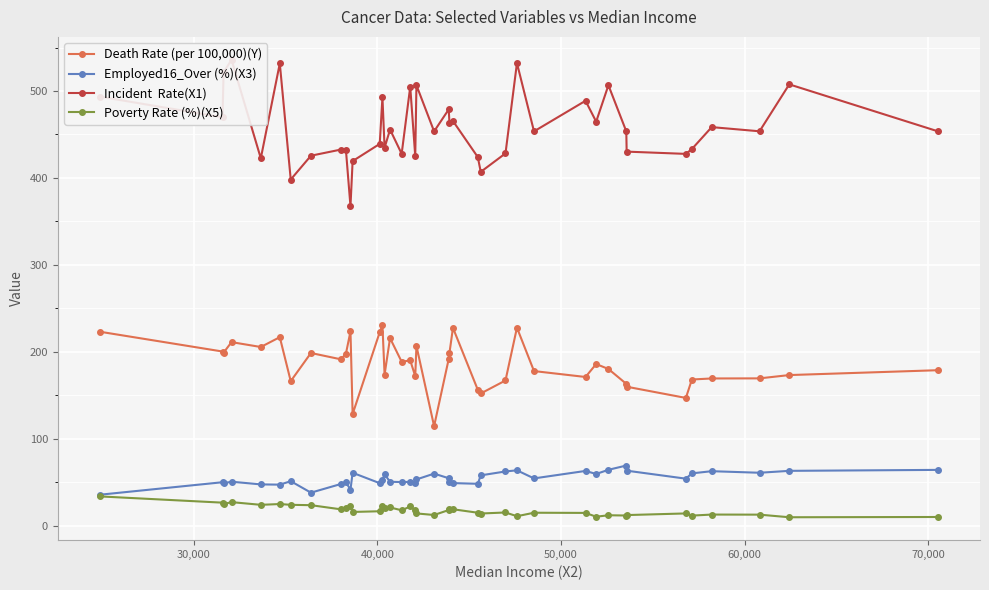

How many values in the Poverty Rate (%)(X5) series exceed 17?

20